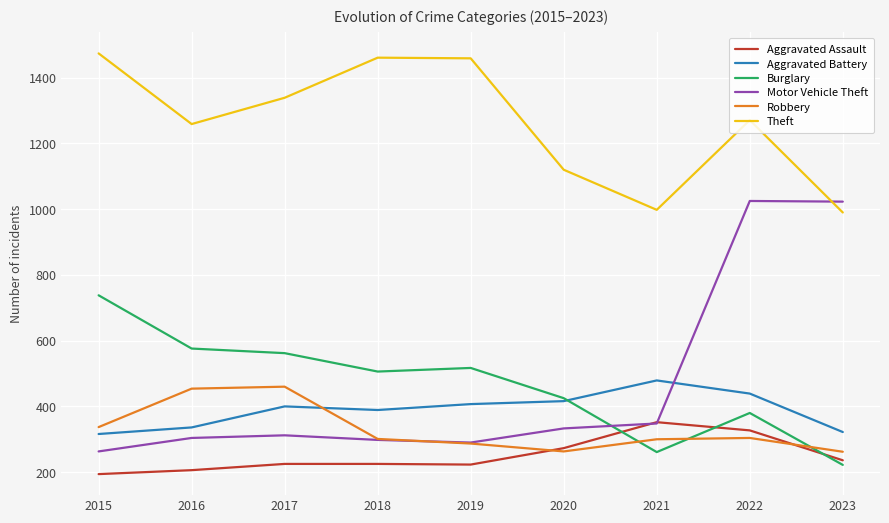

The Motor Vehicle Theft series shows 304 at 2016. True or false?

True